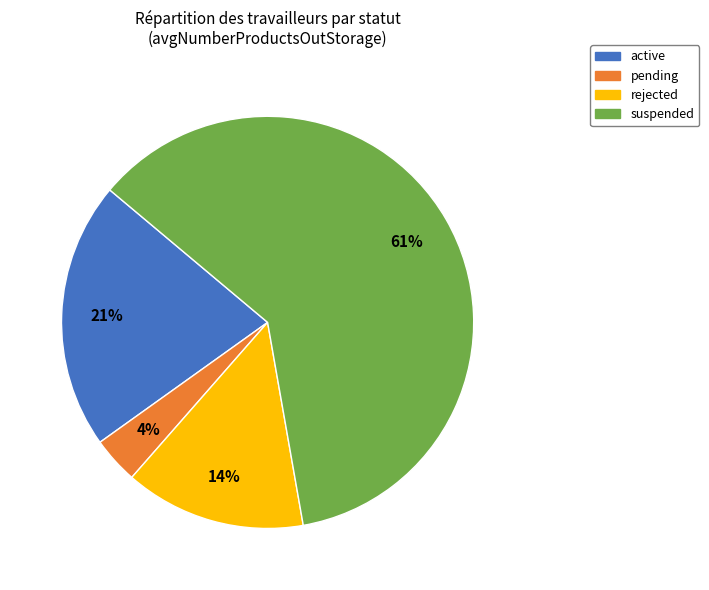

Do pending and active together represent more than half of the pie?

No